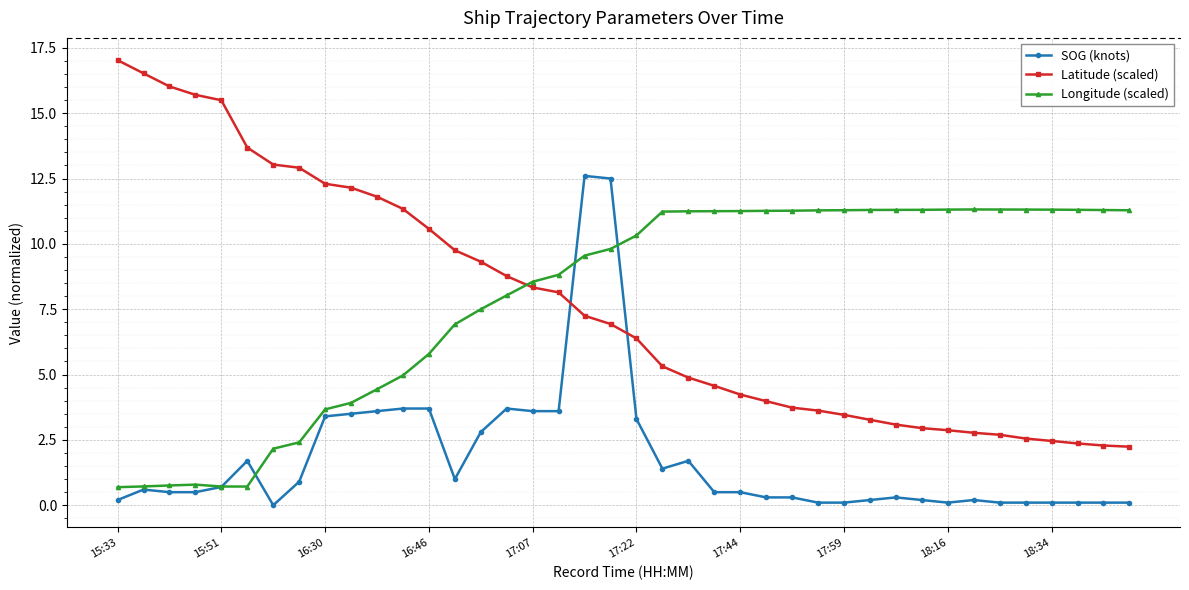

How many times do Longitude (scaled) and Latitude (scaled) cross each other?

1